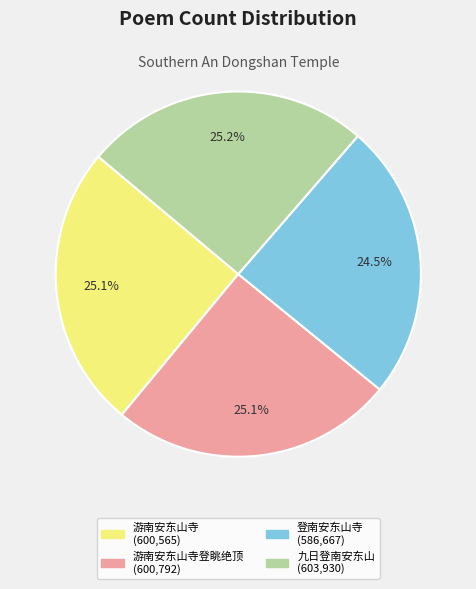

How many segments does this pie chart have?

4